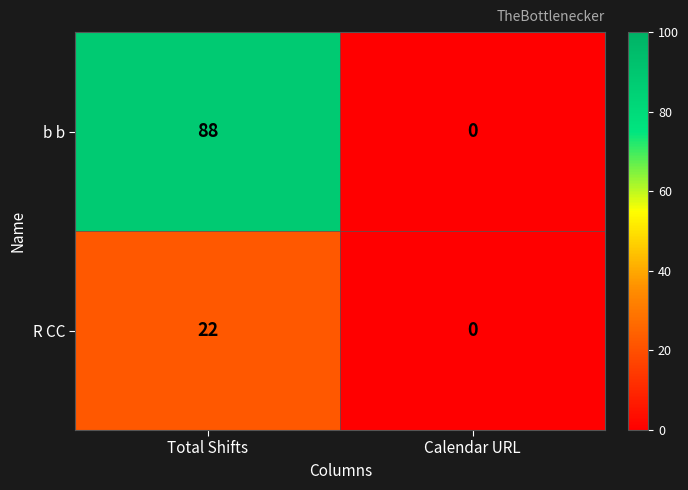

What is the spread (max minus min) of values at Total Shifts?

66